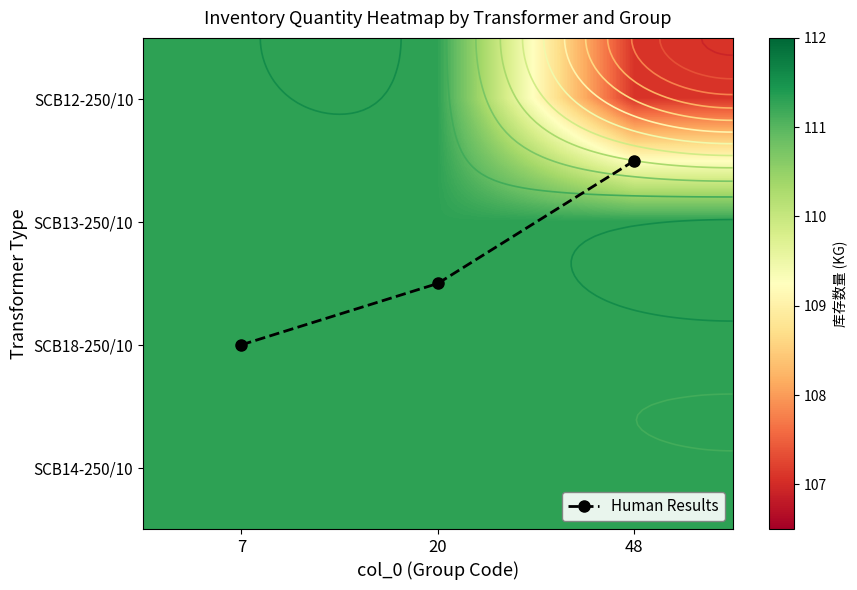

Is it true that SCB18-250/10 equals 111.3 at 48?

True